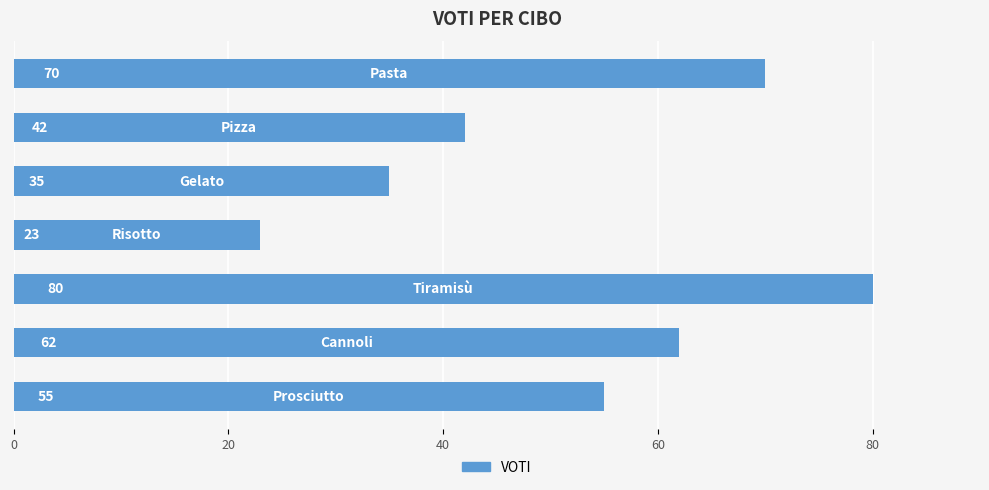

Does the chart contain stacked bars?

No